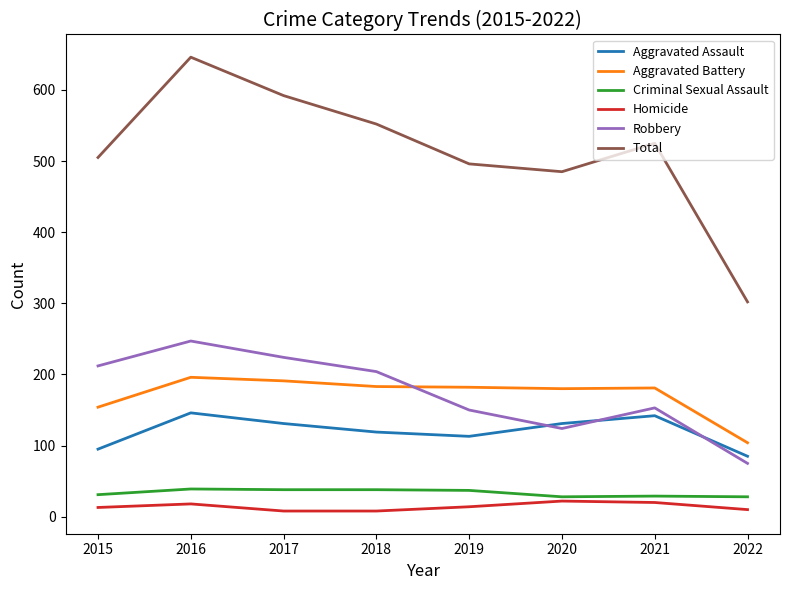

What is the difference between the Total values at 2016 and 2015?

141